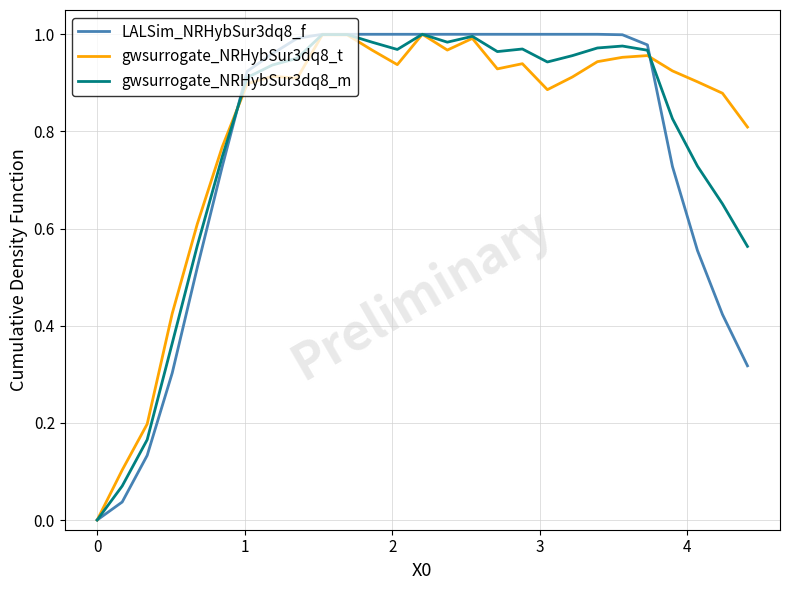

How many values in the gwsurrogate_NRHybSur3dq8_m series exceed 0?

26